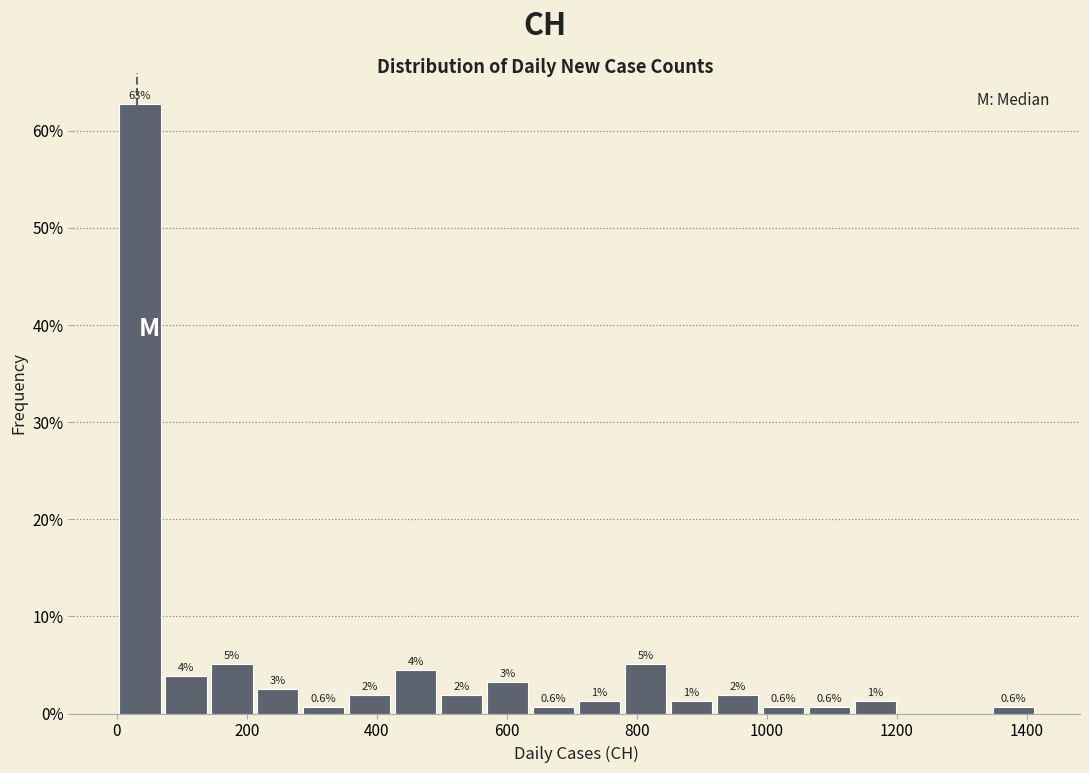

Read against the x-axis, roughly where is the centre of the tallest bar?

40